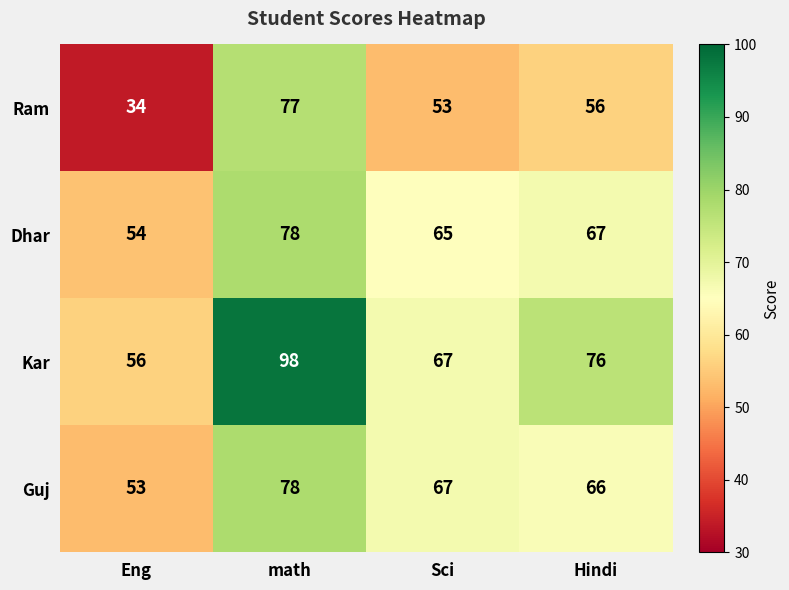

At how many categories does at least one series exceed 91?

1